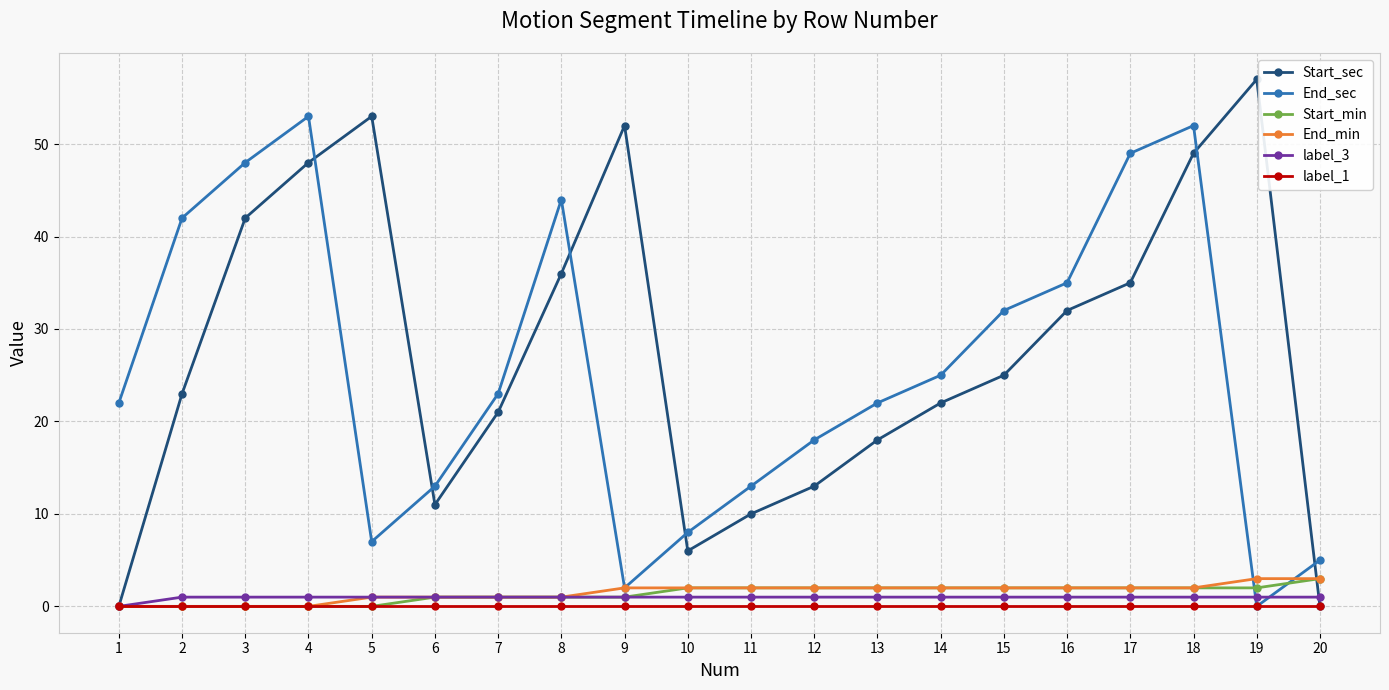

Count the number of data series in this chart.

6